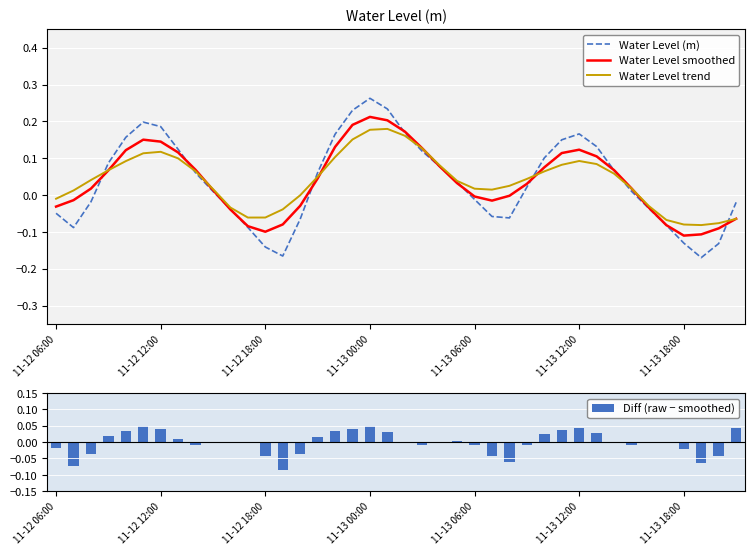

What is the sum of all Water Level trend values?

1.6